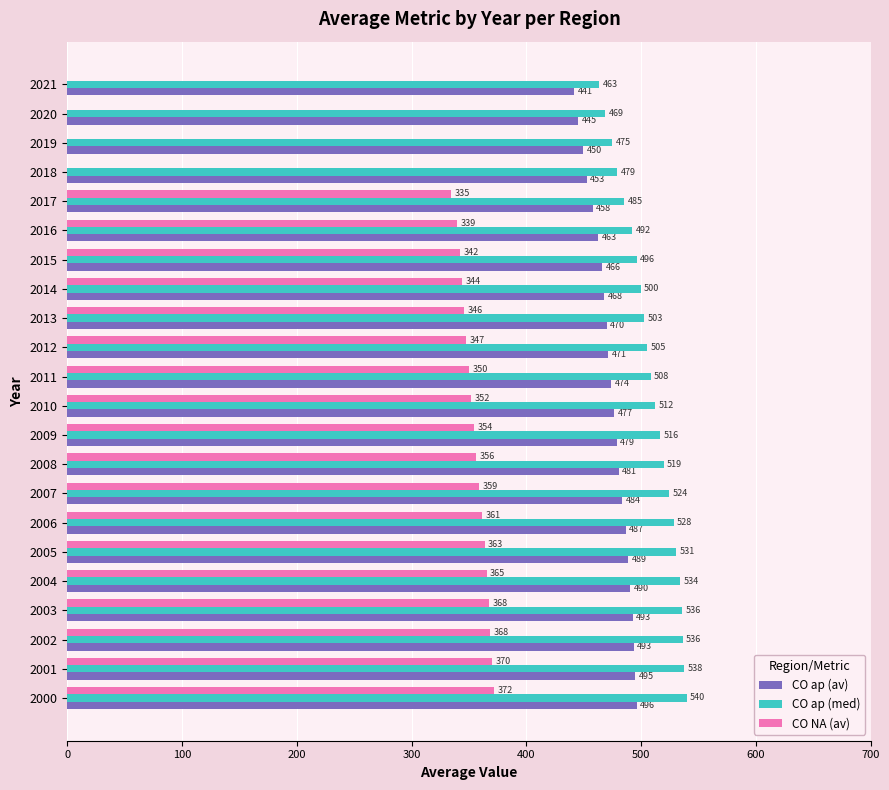

Is it true that CO NA (av) equals 344.1 at 2014?

True